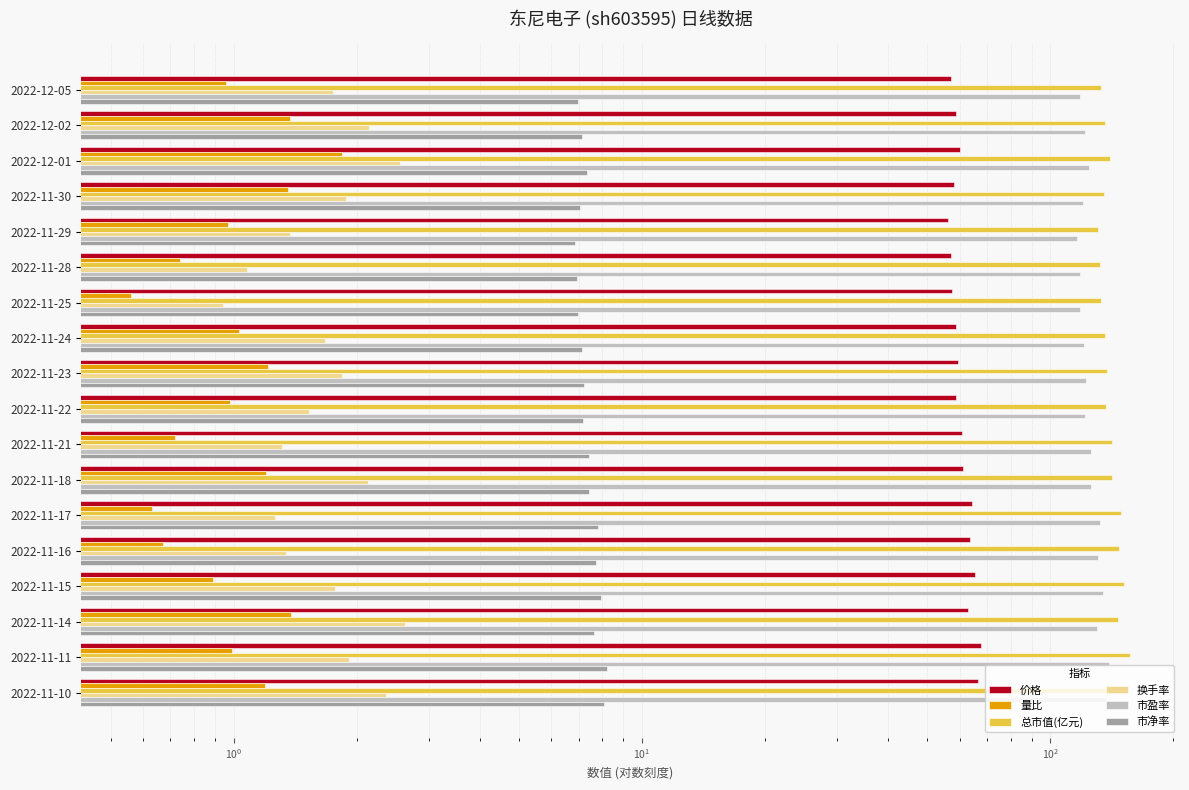

Reading right to left, what are all the values shown in this chart?

价格: 66.4	67.5	62.9	65.3	63.5	64.3	61.0	61.0	58.9	59.3	58.7	57.4	57.1	56.3	58.1	60.3	58.8	57.3
量比: 1.2	1.0	1.4	0.9	0.7	0.6	1.2	0.7	1.0	1.2	1.0	0.6	0.7	1.0	1.4	1.8	1.4	1.0
总市值(亿元): 154.4	156.9	146.2	151.9	147.6	149.4	141.8	141.7	136.9	137.8	136.5	133.3	132.8	131.0	135.1	140.1	136.6	133.2
换手率: 2.4	1.9	2.6	1.8	1.3	1.3	2.1	1.3	1.5	1.8	1.7	0.9	1.1	1.4	1.9	2.6	2.1	1.8
市盈率: 137.2	139.5	130.0	135.0	131.2	132.8	126.0	126.0	121.7	122.5	121.3	118.5	118.0	116.4	120.1	124.6	121.4	118.4
市净率: 8.1	8.2	7.6	7.9	7.7	7.8	7.4	7.4	7.2	7.2	7.1	7.0	6.9	6.8	7.1	7.3	7.1	7.0